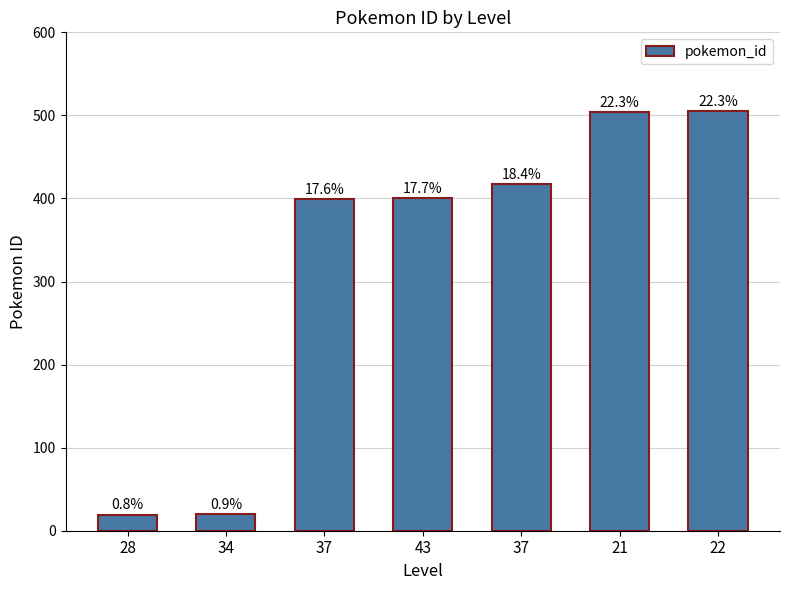

Which has a higher value, 37 or 34?

37